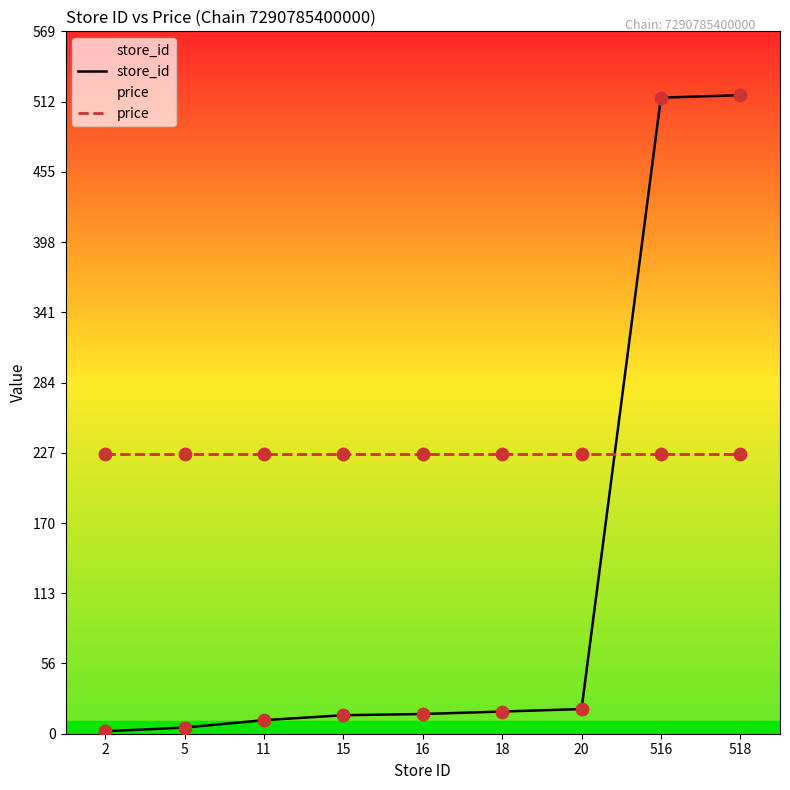

Which series reaches the maximum Y coordinate?

store_id